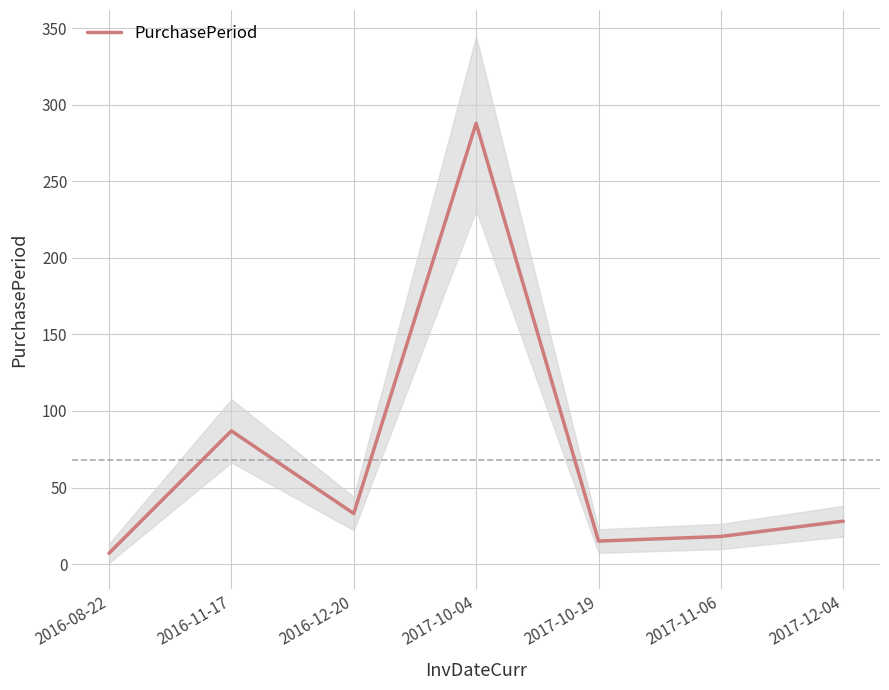

Is it true that the value at 2017-11-06 is 18?

True